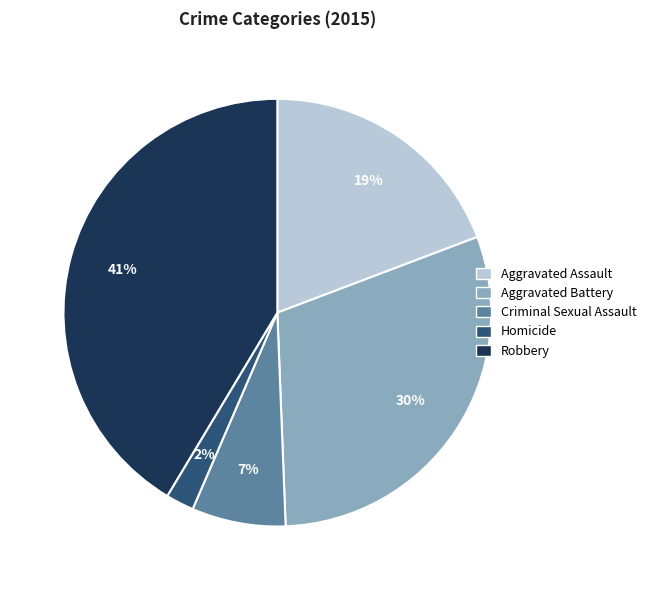

Does any single category account for the majority?

No